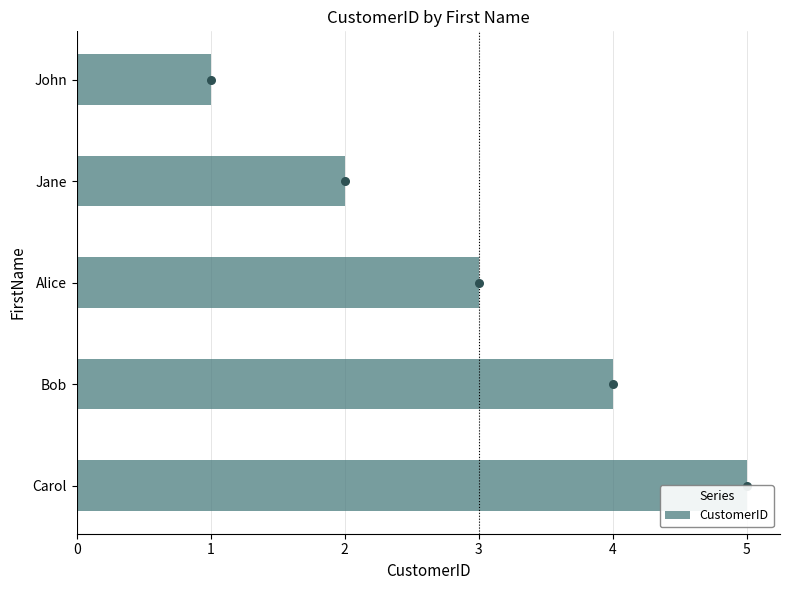

Which has a higher value, Bob or John?

Bob